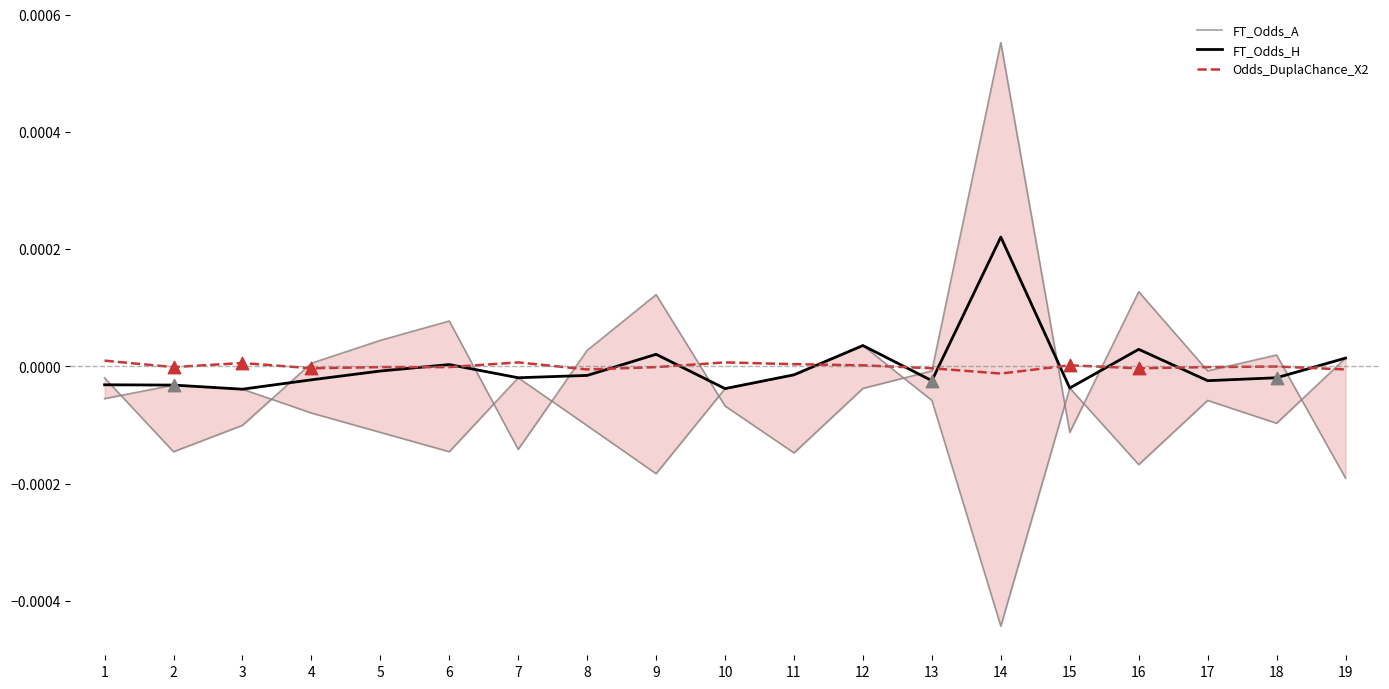

Which series contains the lowest Y value?

FT_Odds_A